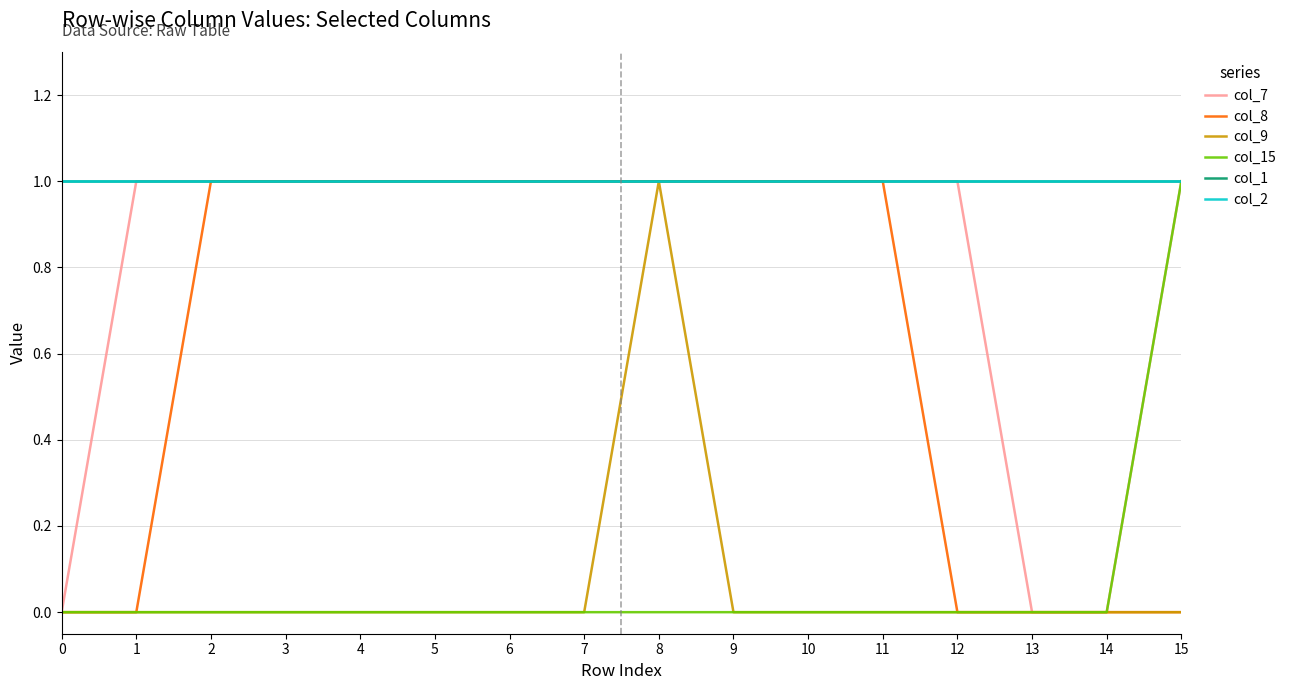

Does the chart have visible grid lines?

Yes